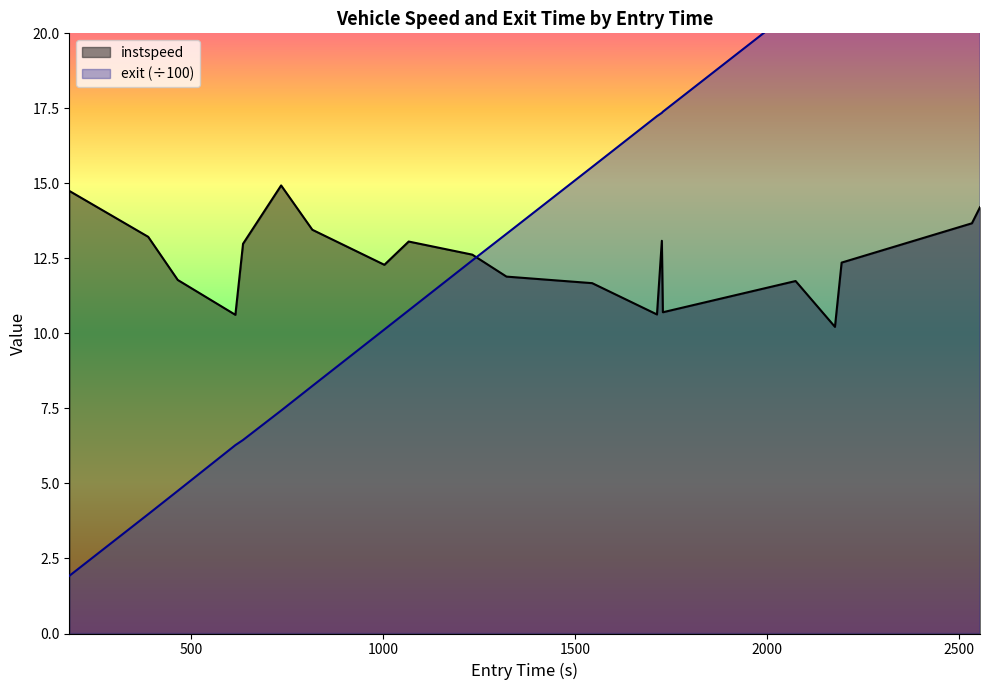

Which has a higher value, 816.2378029534797 or 1067.0433437631223?

816.2378029534797